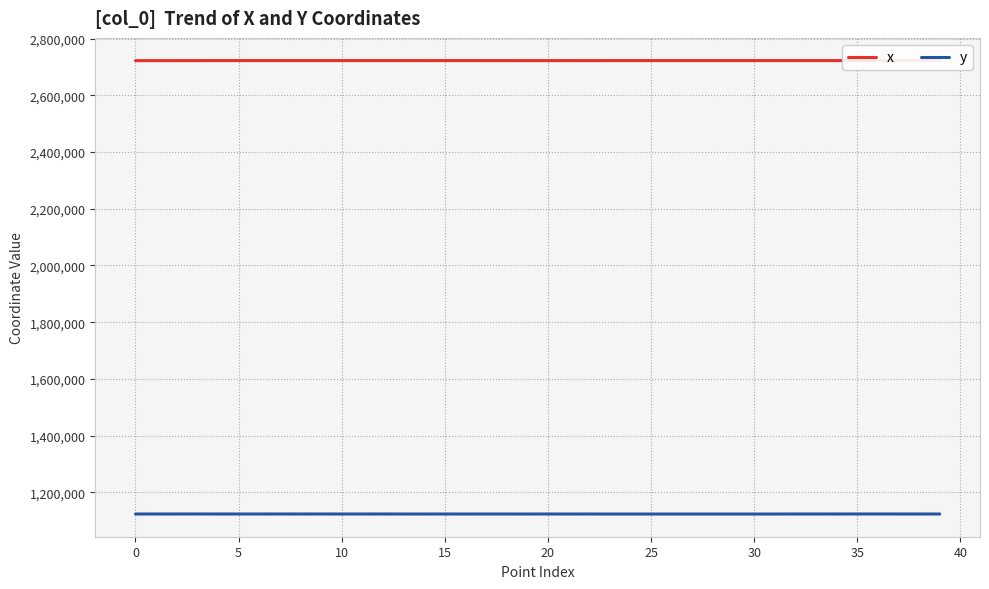

True or false: y and x cross at least once.

False